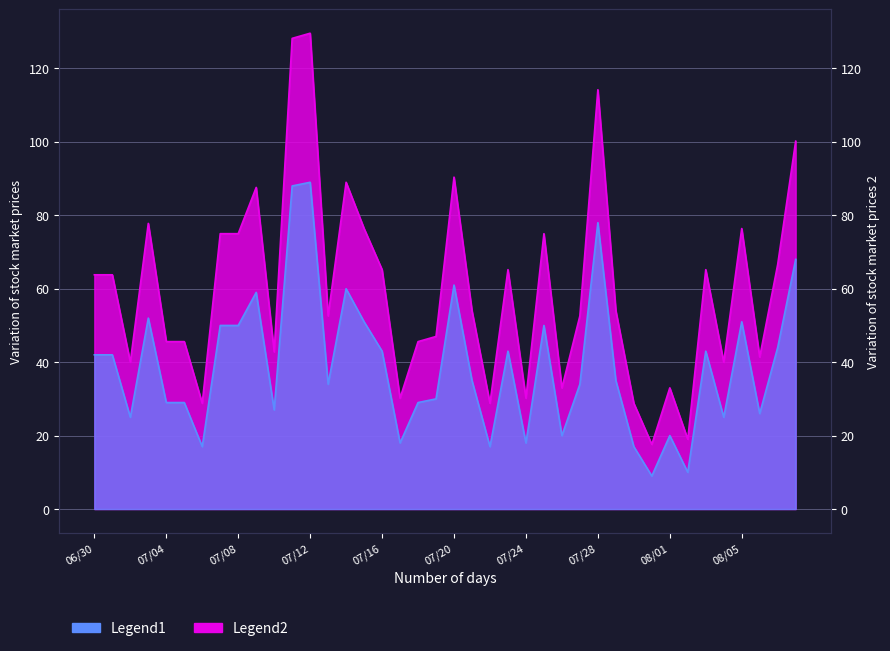

At which label is the value closest to 49?

2020/07/07